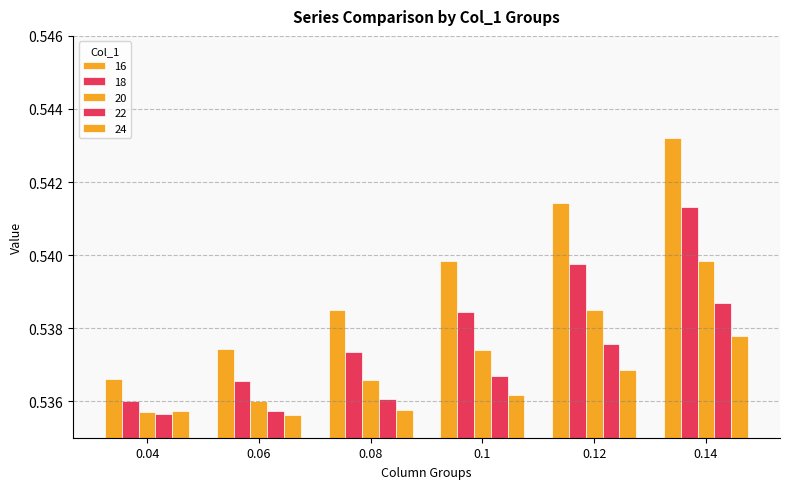

Count the number of categories in the chart.

6